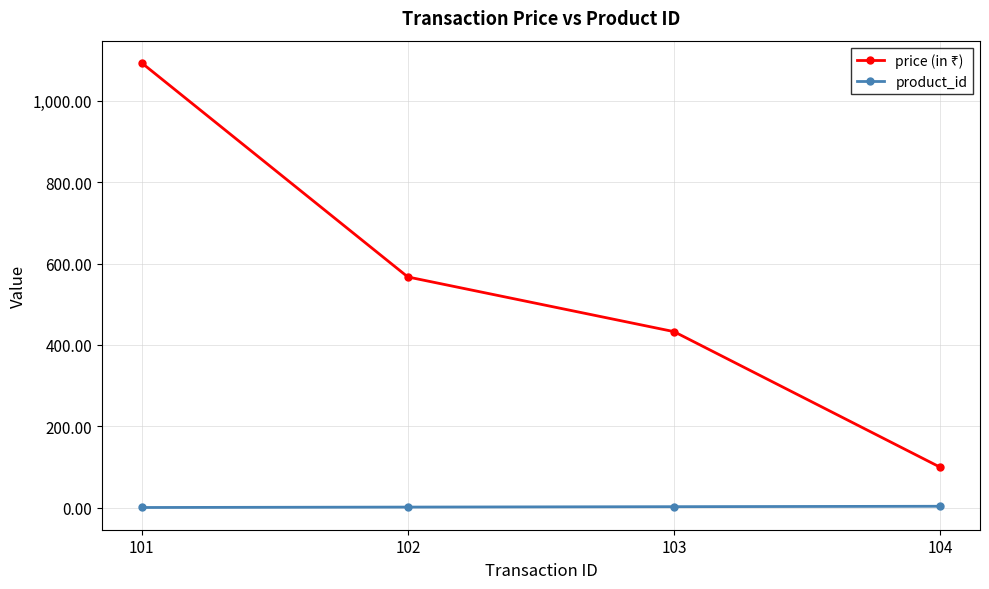

At which category is the sum across all series the highest?

101